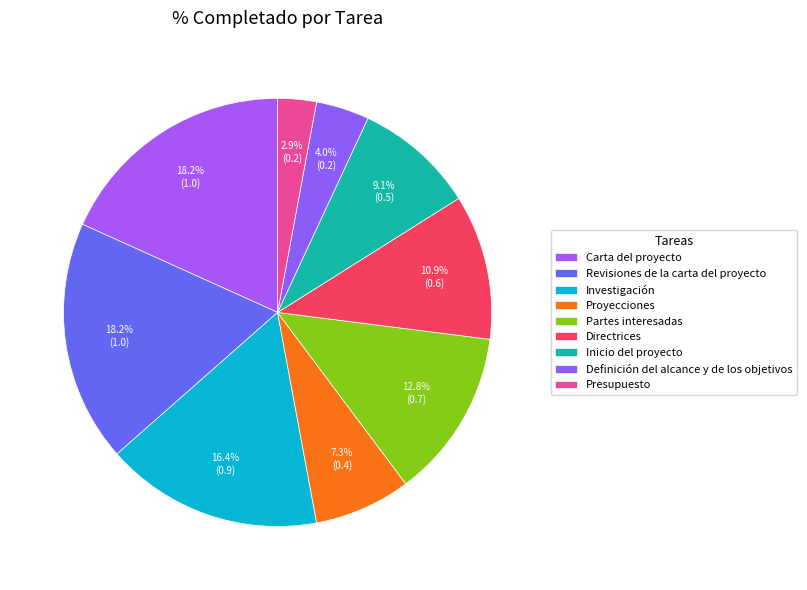

Does Revisiones de la carta del proyecto account for over 50% of the chart?

No